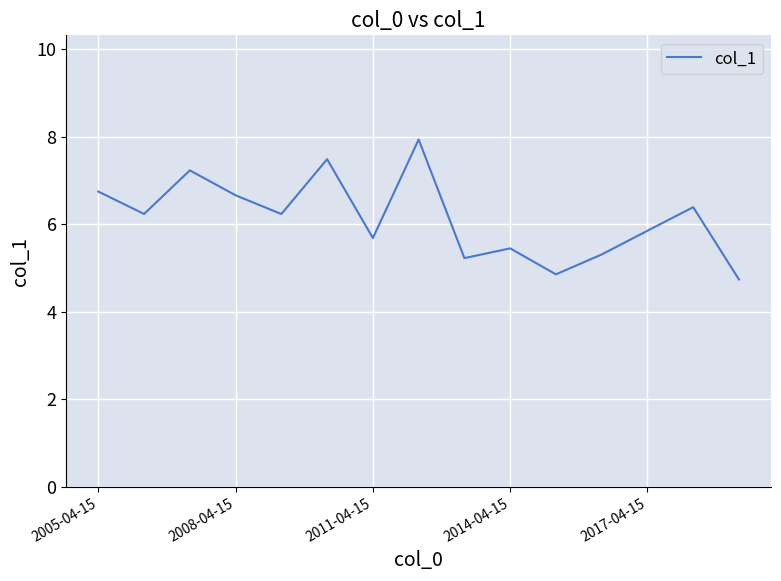

What is the smallest value displayed?

4.7